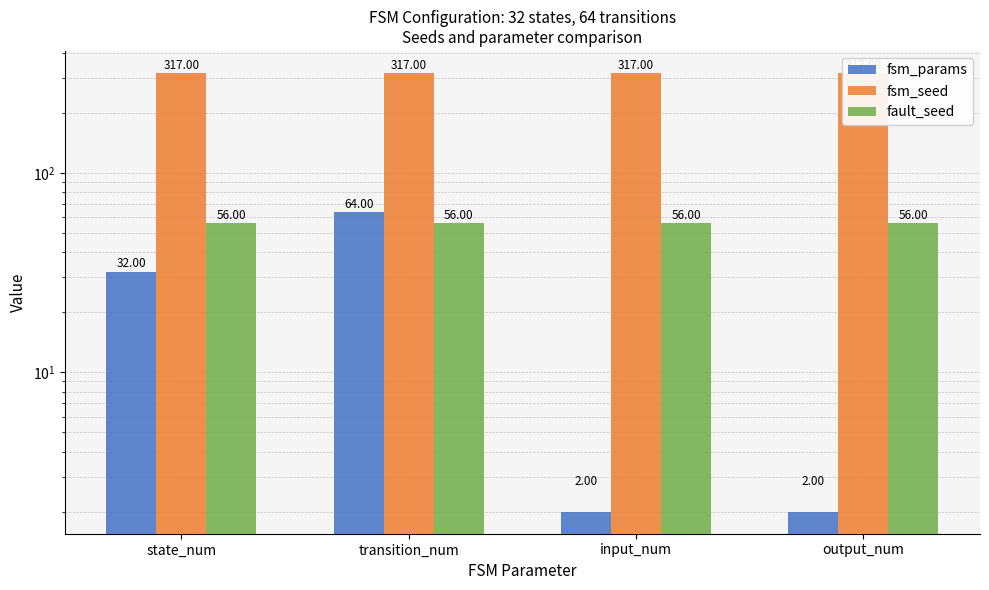

Reading left to right, transcribe all the data shown in this chart.

fsm_params: state_num=32	transition_num=64	input_num=2	output_num=2
fsm_seed: state_num=317	transition_num=317	input_num=317	output_num=317
fault_seed: state_num=56	transition_num=56	input_num=56	output_num=56